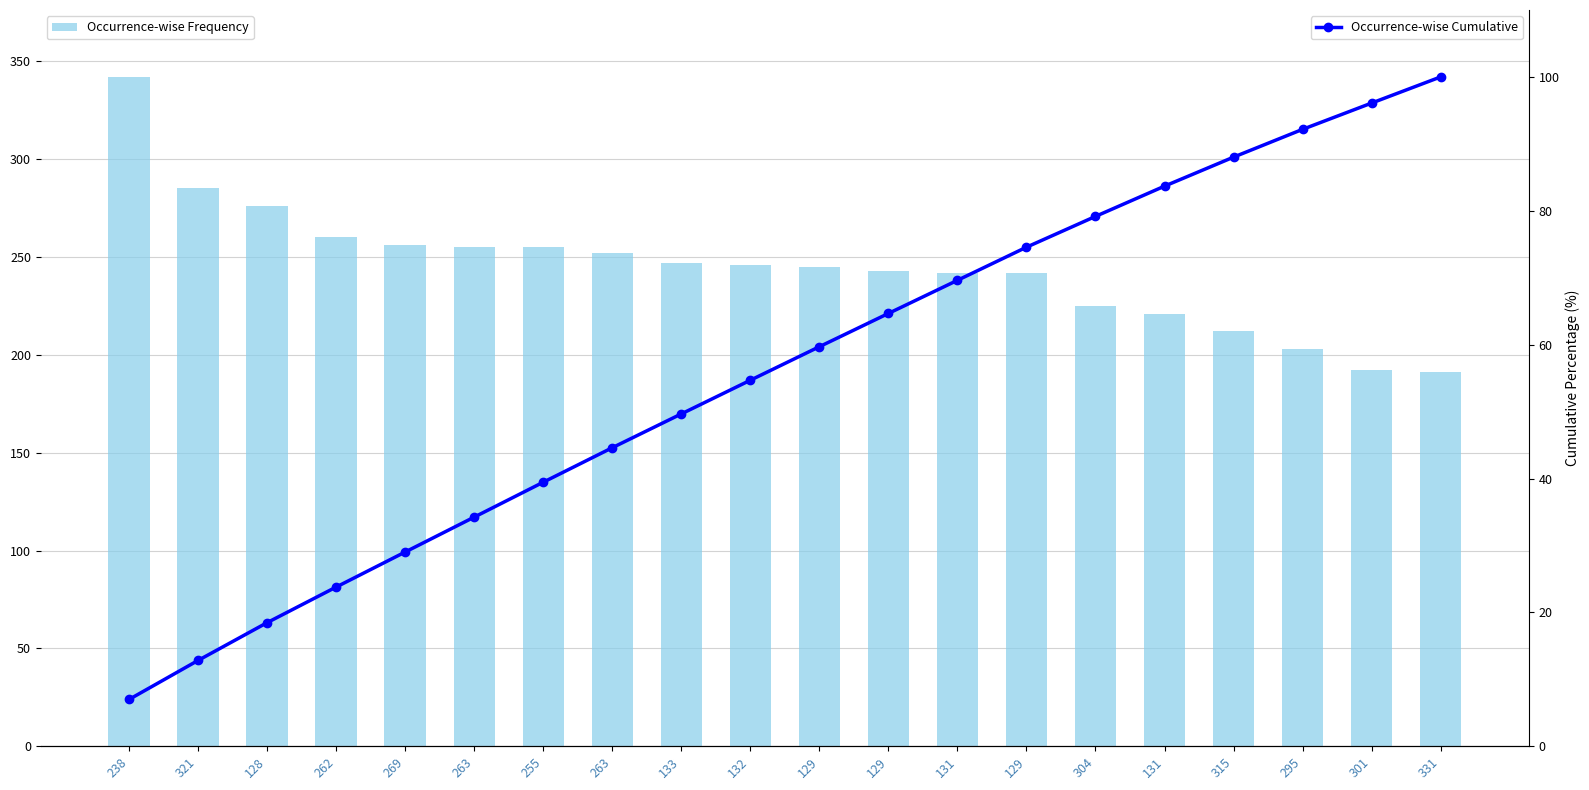

Which series has the largest range (max minus min)?

Occurrence-wise Frequency